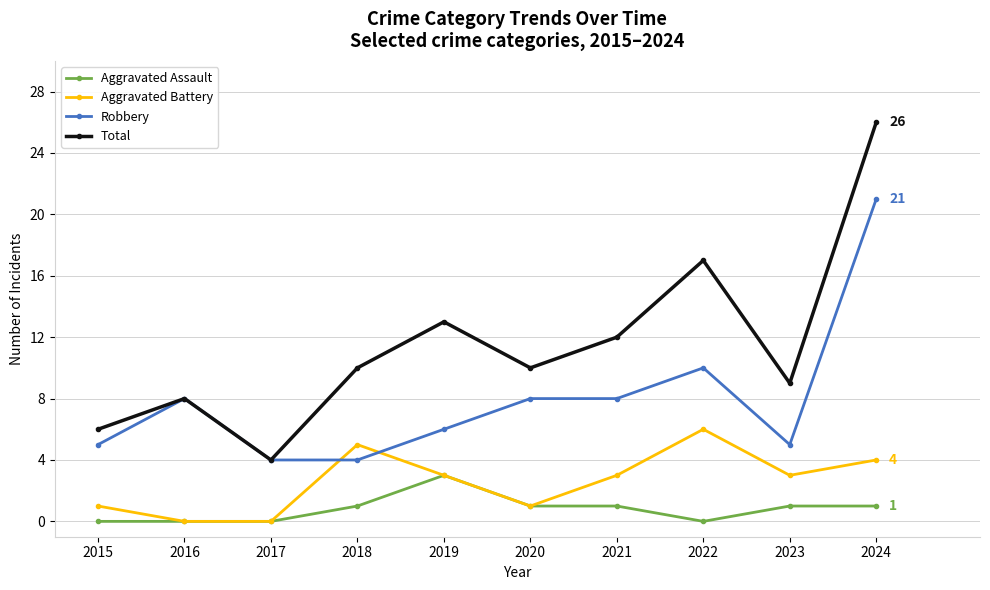

How many data points does each series have?

10